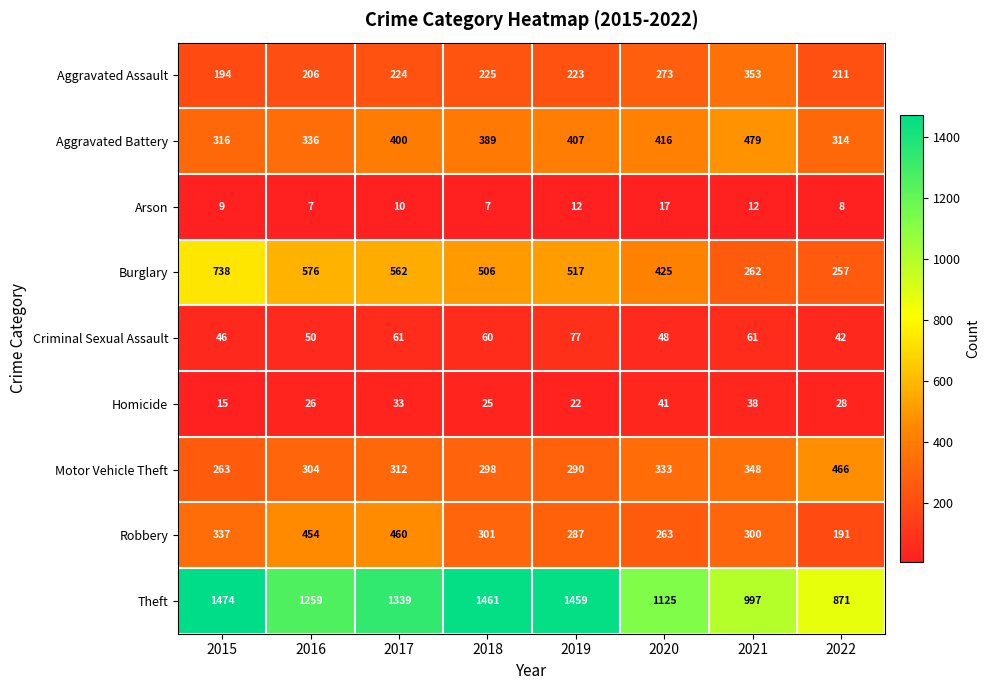

What value does the Aggravated Battery series have at 2016?

336